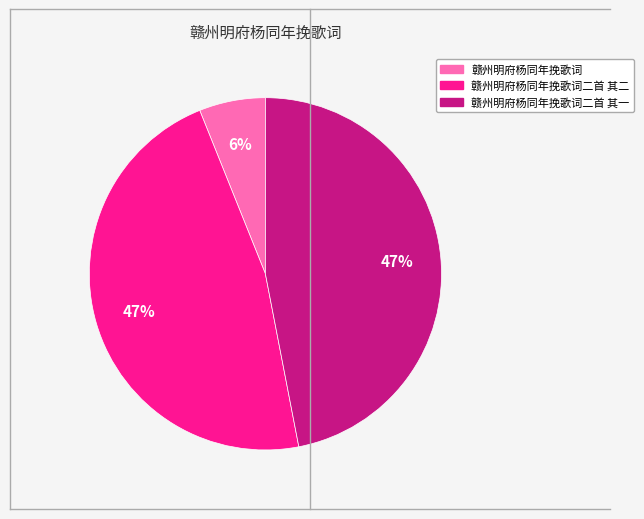

To the nearest percent, what is the average slice percentage?

33%